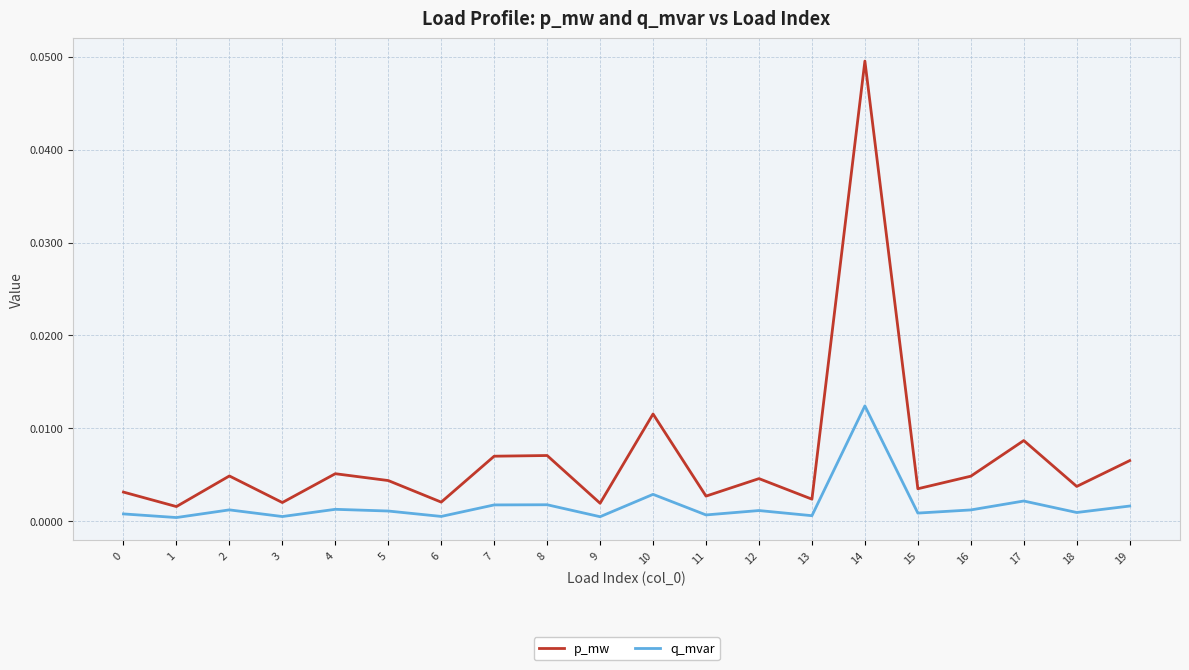

In q_mvar, how many points are higher than both neighbors (excluding endpoints)?

7